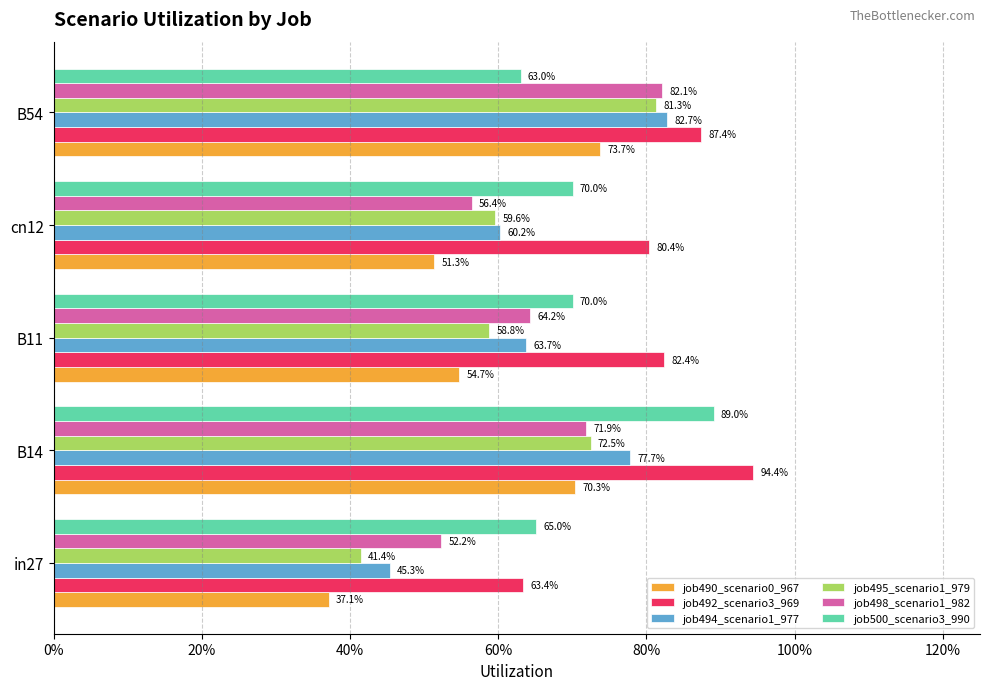

What are all the series names shown in the legend?

job490_scenario0_967, job492_scenario3_969, job494_scenario1_977, job495_scenario1_979, job498_scenario1_982, job500_scenario3_990